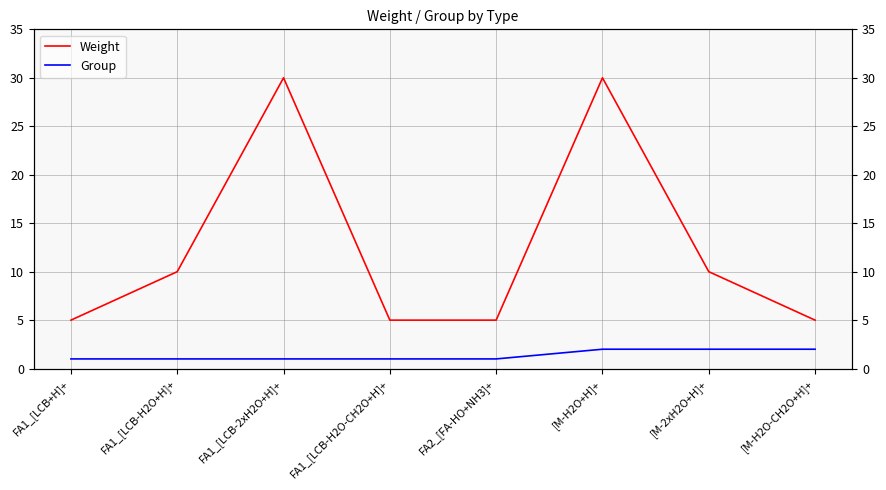

Which series has the largest total across all categories?

Weight